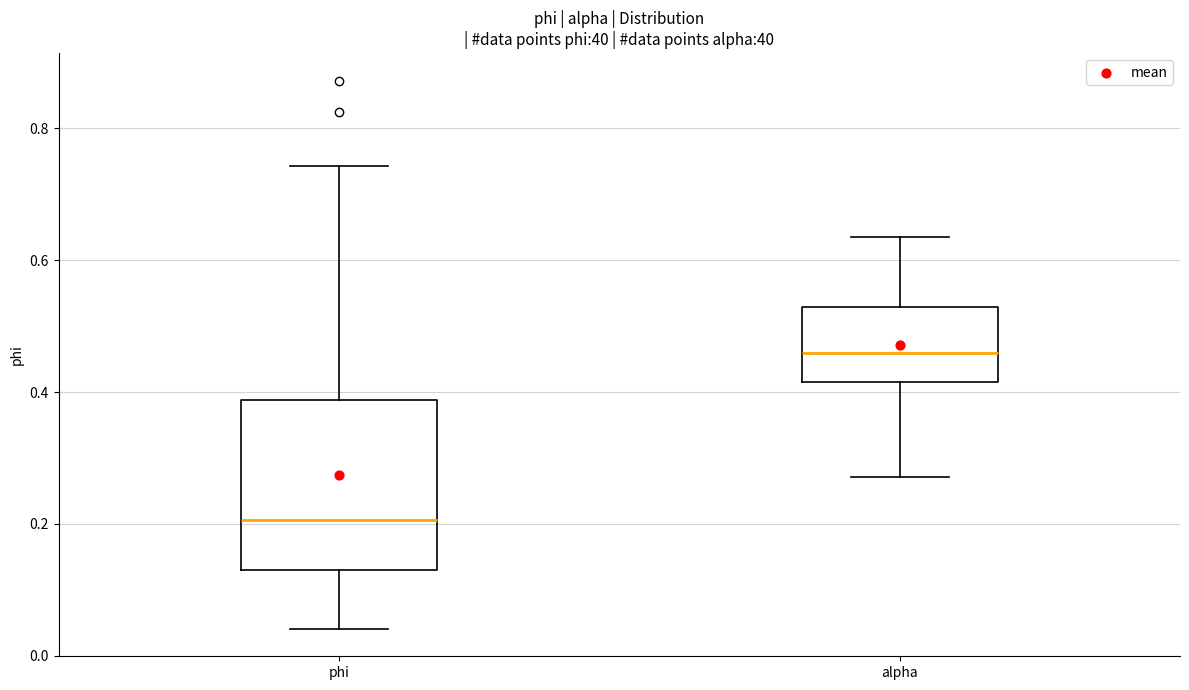

Which box is the tallest, from its lower edge to its upper edge?

phi